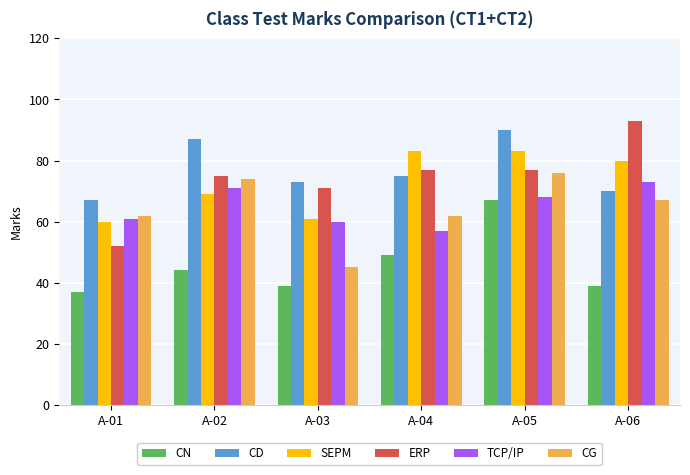

How many data points does each series have?

6